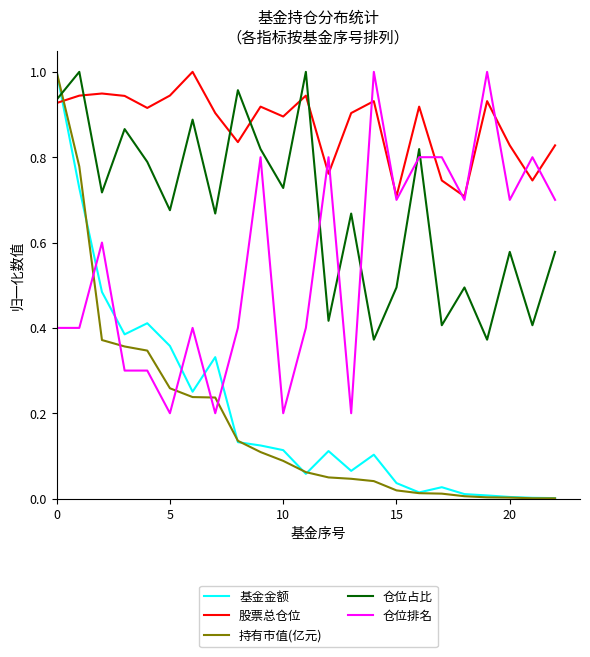

Which series has the widest spread of values?

持有市值(亿元)